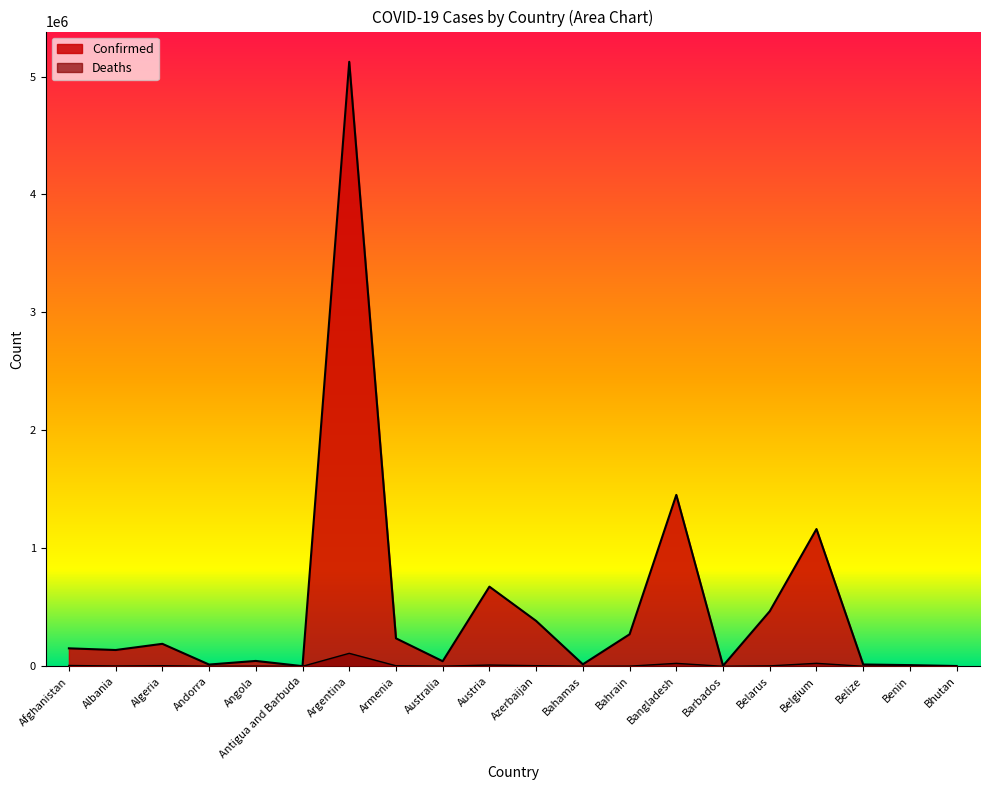

Is it true that Confirmed equals 514 at Antigua and Barbuda?

False